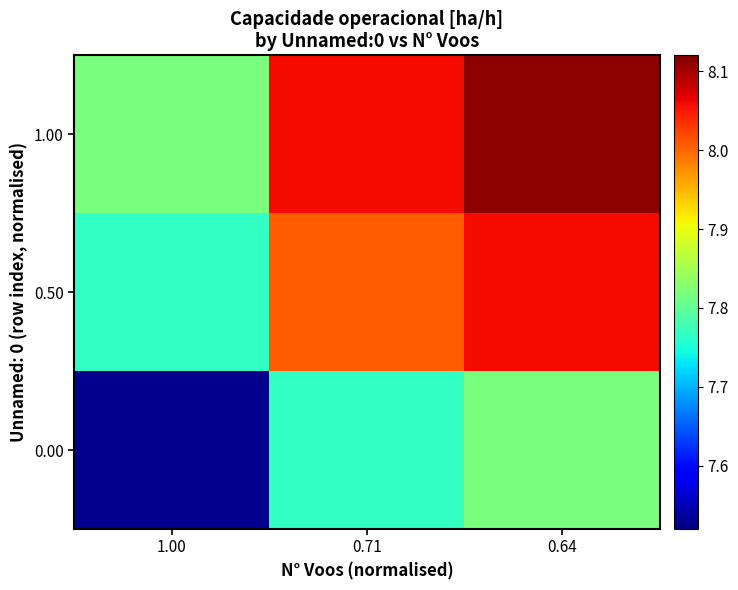

What is the greatest value displayed?

8.1